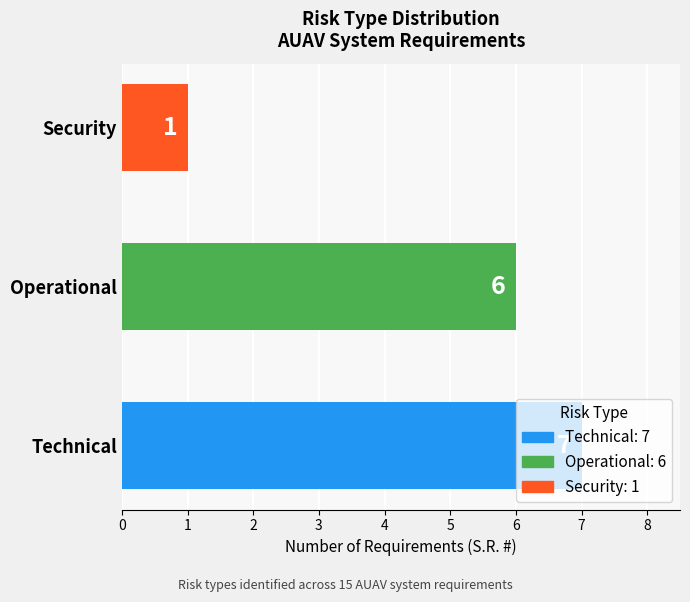

The value at Technical is 3. True or false?

False